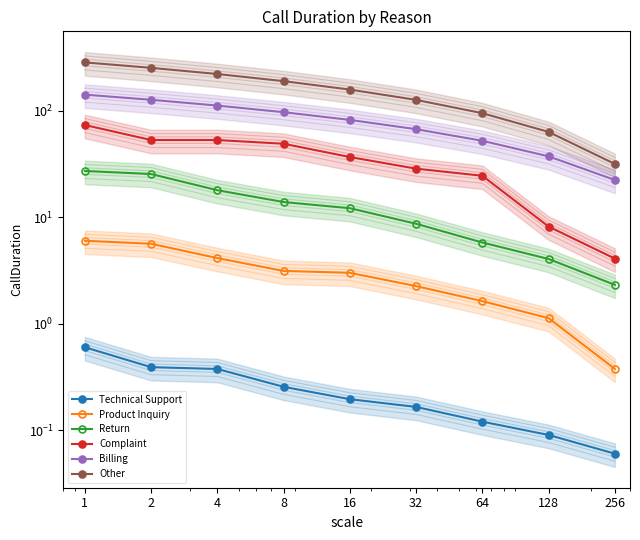

What value does the Complaint series have at 16?

36.8